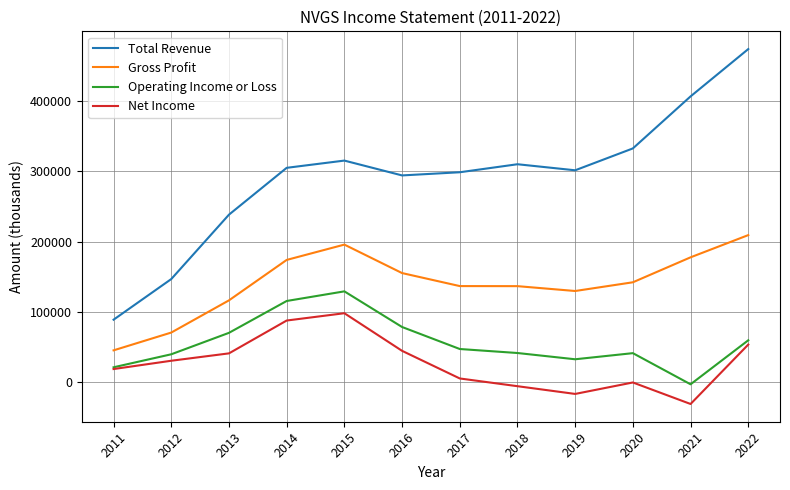

Does the chart display data point markers on the line(s)?

No